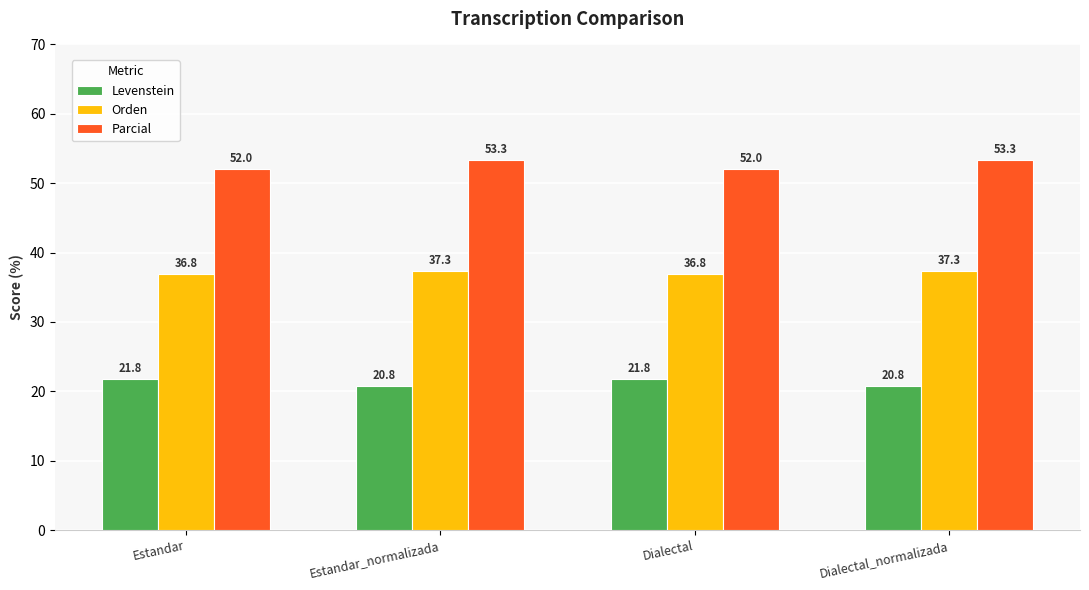

What is the spread (max minus min) of values at Estandar?

30.2